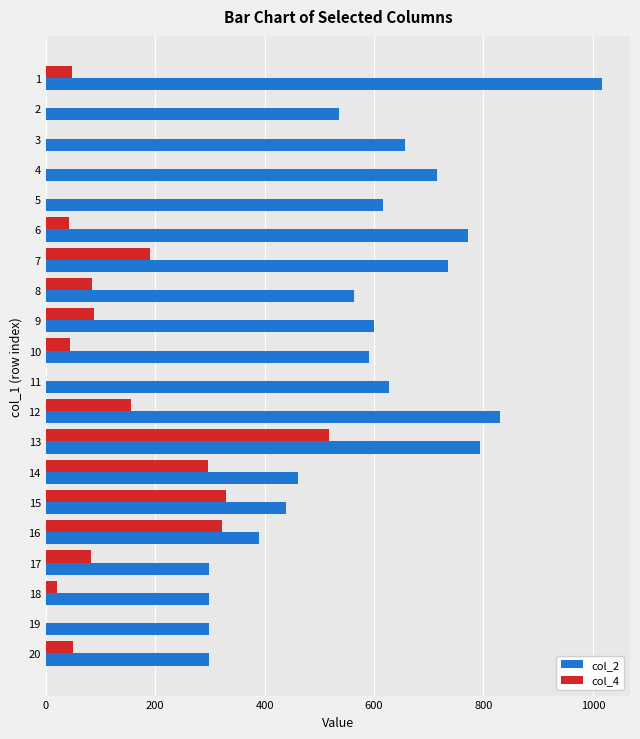

Which series changed the most between 15 and 19?

col_4